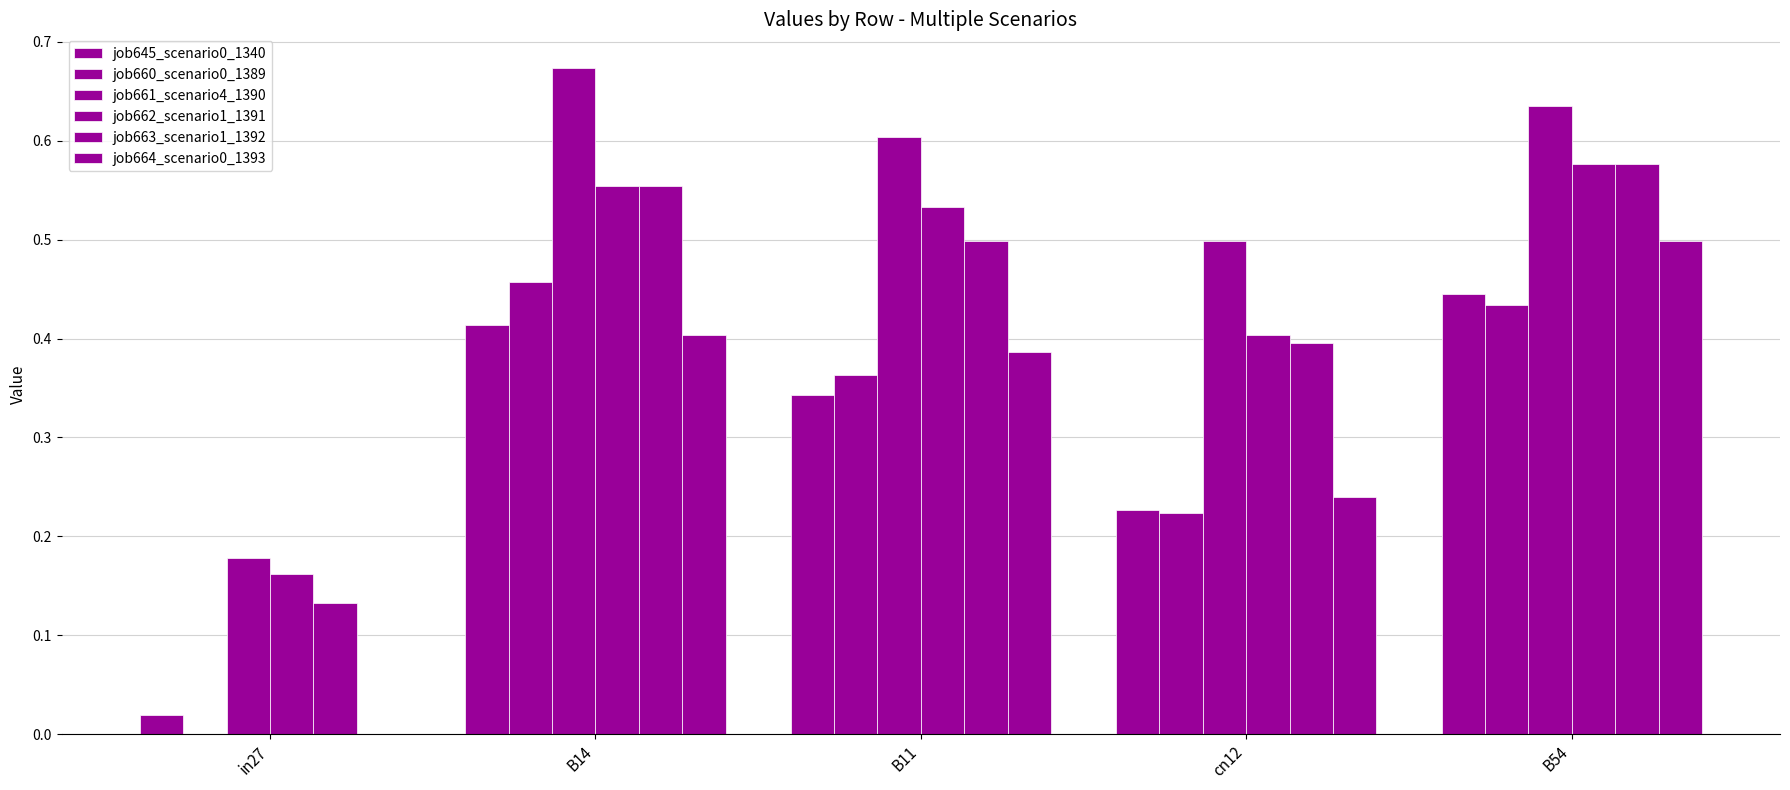

Are the bars horizontal?

No